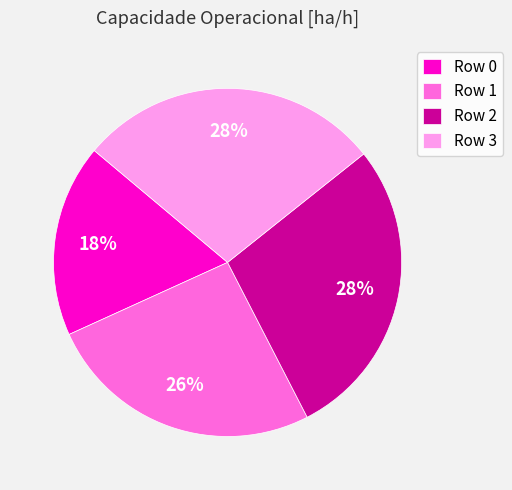

Combined, do Row 0 and Row 3 account for over 50%?

No